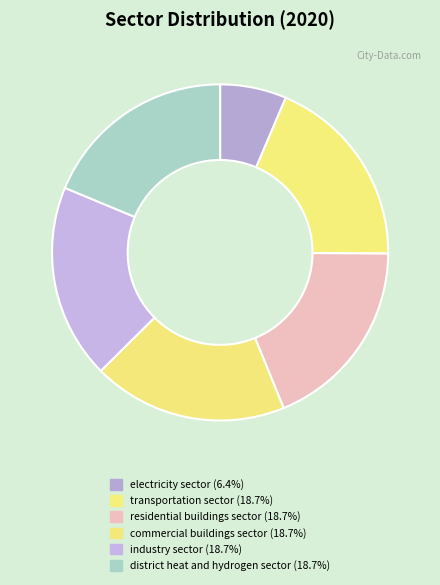

The district heat and hydrogen sector slice represents 19% of the pie. True or false?

True